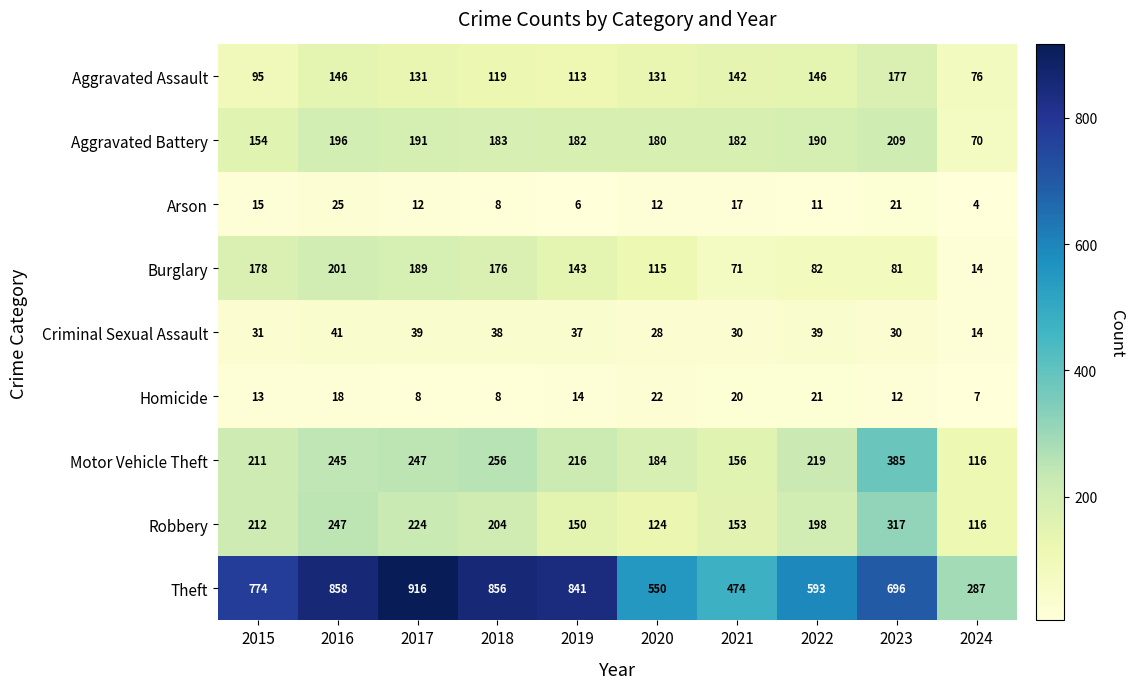

Which series changed the most between 2016 and 2023?

Theft